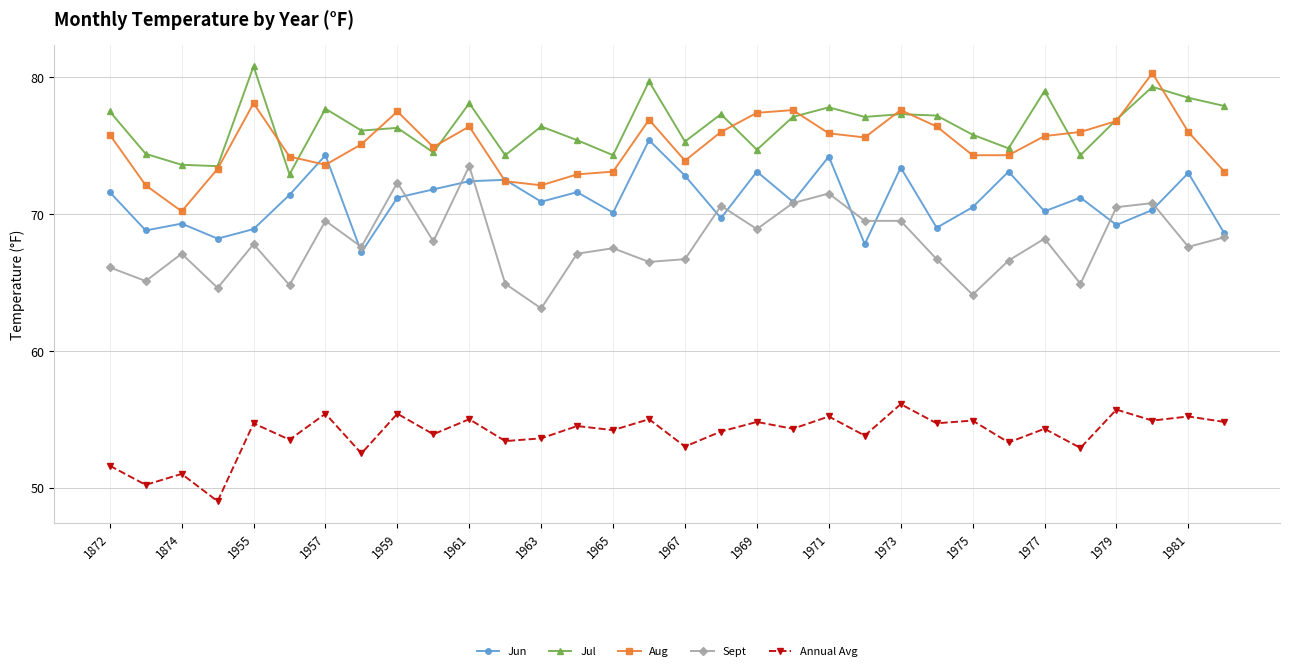

List the series in order of their peak value, highest first.

Jul, Aug, Jun, Sept, Annual Avg